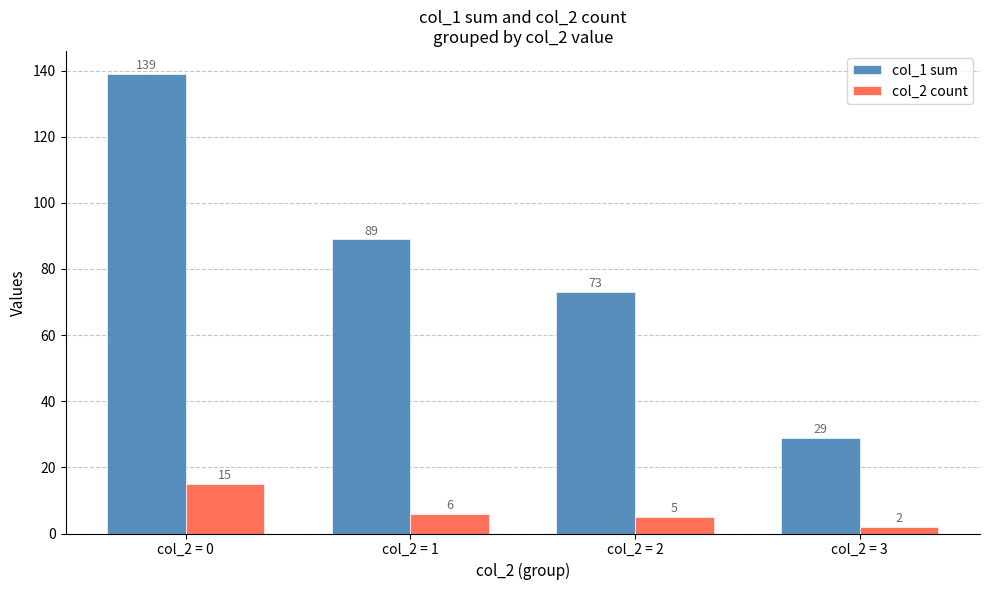

Which series changed the most between col_2 = 1 and col_2 = 3?

col_1 sum